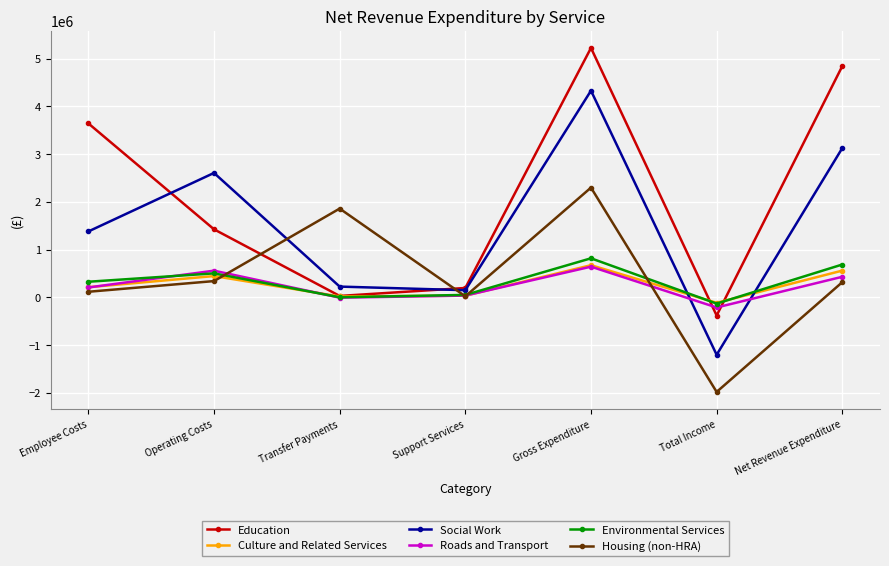

True or false: Education has more than 2 interior local peaks.

False